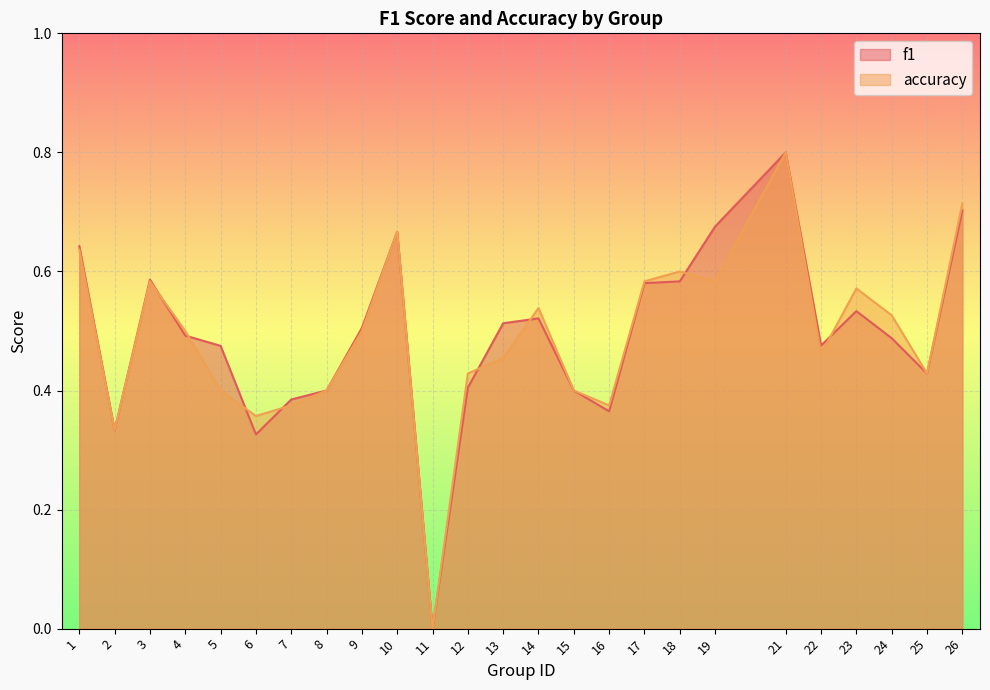

What is the difference between the second highest and minimum values in the accuracy series?

0.7